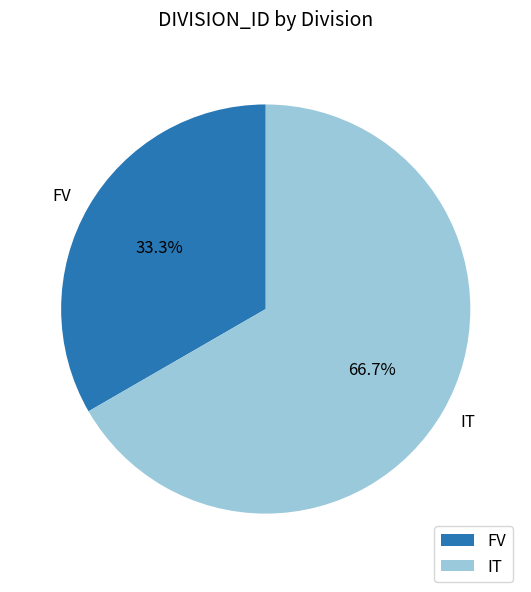

Combined, do FV and IT account for over 50%?

Yes